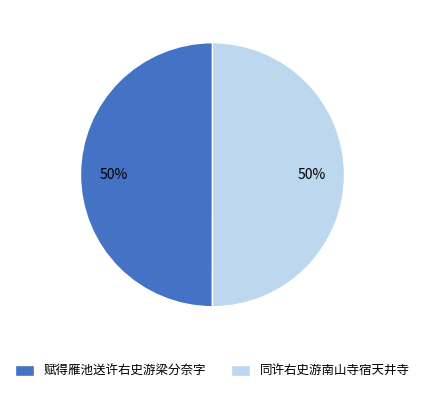

To the nearest percent, what percentage of the pie is 赋得雁池送许右史游梁分奈字?

50%